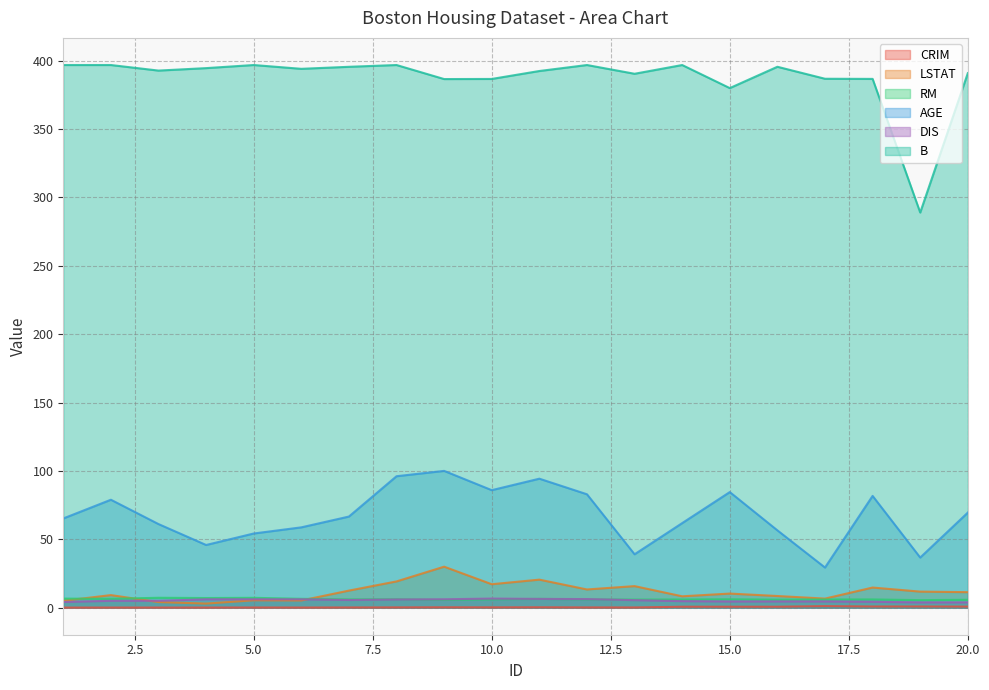

In DIS, how many points are higher than both neighbors (excluding endpoints)?

1